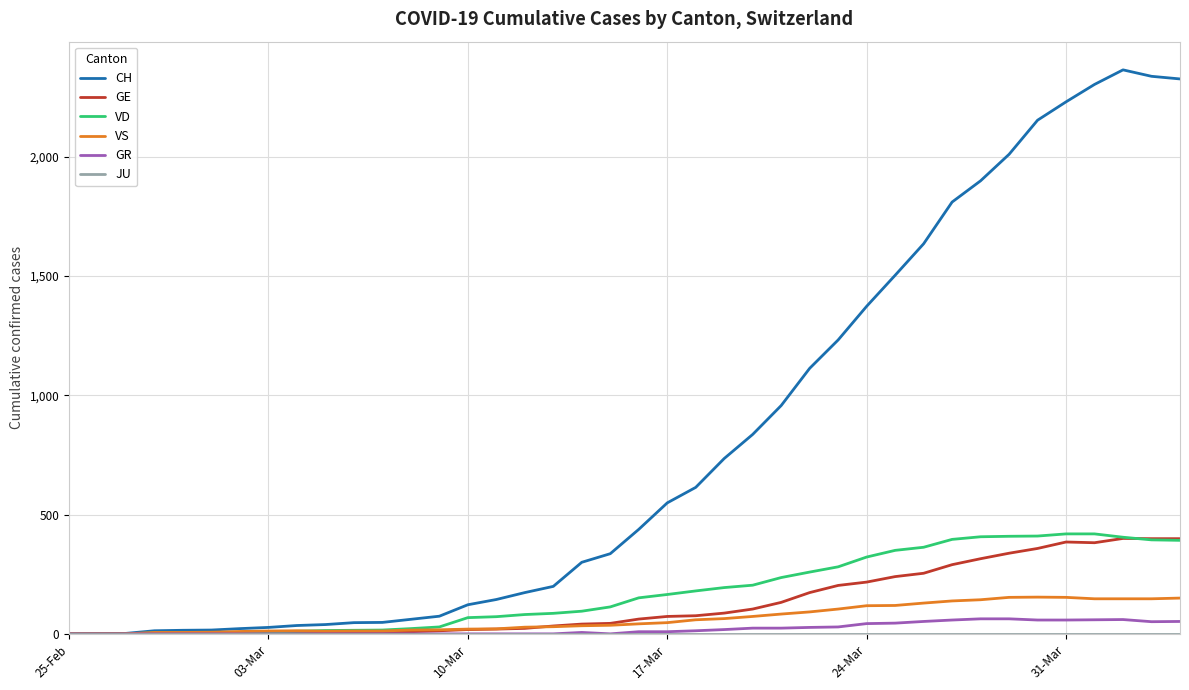

What is the greatest value displayed?

2364